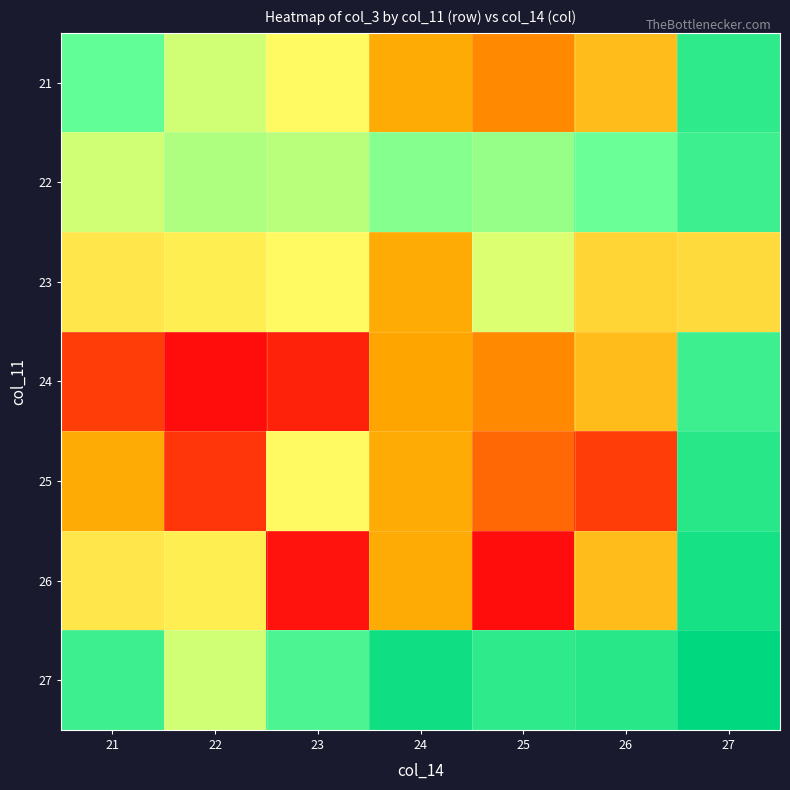

Reading left to right, list all the values displayed in this chart.

21: 21=147257385867	22=146040528395	23=145446826243	24=143654173203	25=143086671099	26=144041411355	27=148278528611
22: 21=146040528395	22=146397540411	23=146280593915	24=146823419603	25=146663798499	26=147114321115	27=147963505867
23: 21=144991166787	22=145163146739	23=145446826243	24=143654173203	25=145908147323	26=144582771787	27=144723573107
24: 21=141879928035	22=141090048251	23=141446826243	24=143521683483	25=143086671099	26=144041411355	27=147963505867
25: 21=143654173203	22=141764270683	23=145446826243	24=143654173203	25=142549108835	26=141879928035	27=148420020379
26: 21=144991166787	22=145163146739	23=141209536835	24=143654173203	25=141090048251	26=144041411355	27=148720031451
27: 21=147963505867	22=146040528395	23=147676841899	24=148873578307	25=148278528611	26=148420020379	27=149197559587